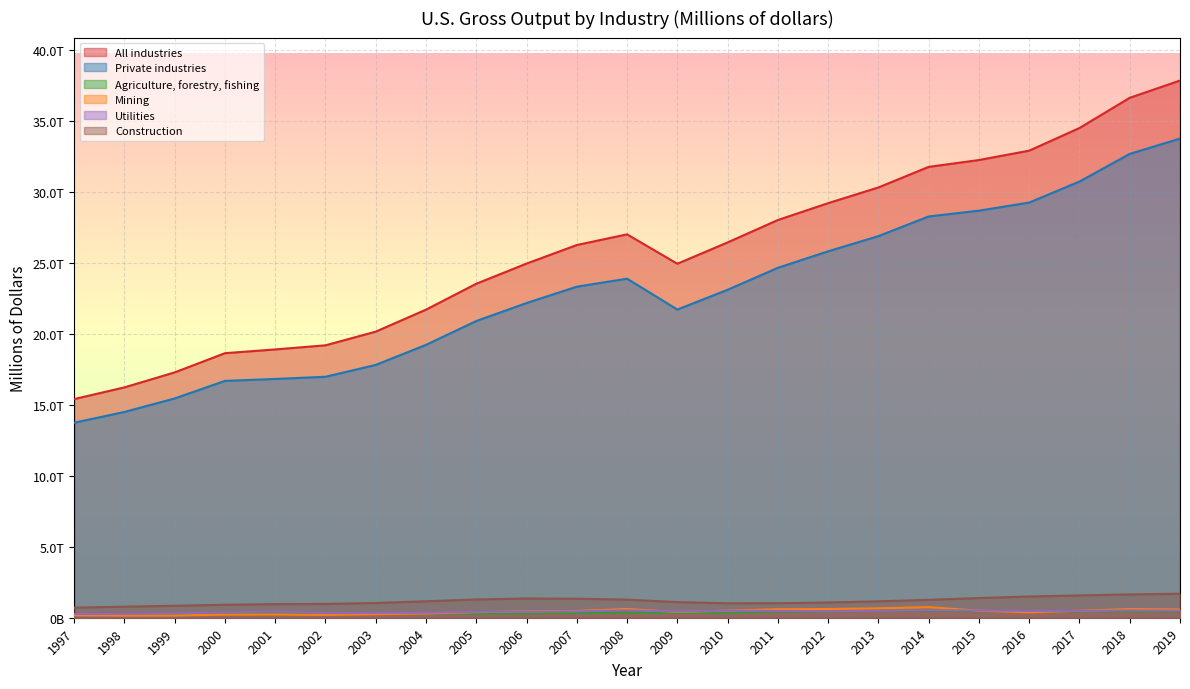

True or false: All industries and Utilities cross at least once.

False